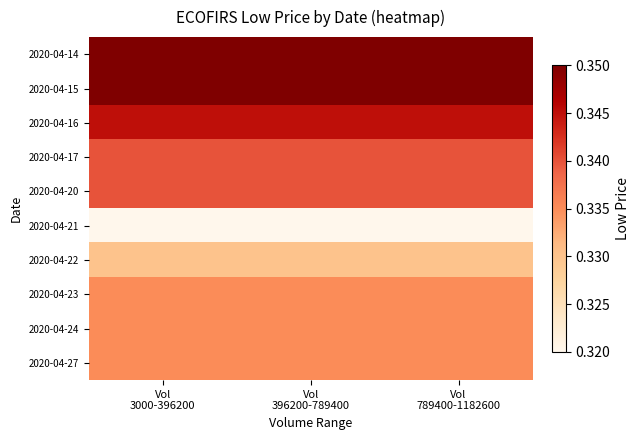

Rank the series at Vol 396200-789400 from highest to lowest value.

2020-04-14, 2020-04-15, 2020-04-16, 2020-04-17, 2020-04-20, 2020-04-23, 2020-04-24, 2020-04-27, 2020-04-22, 2020-04-21